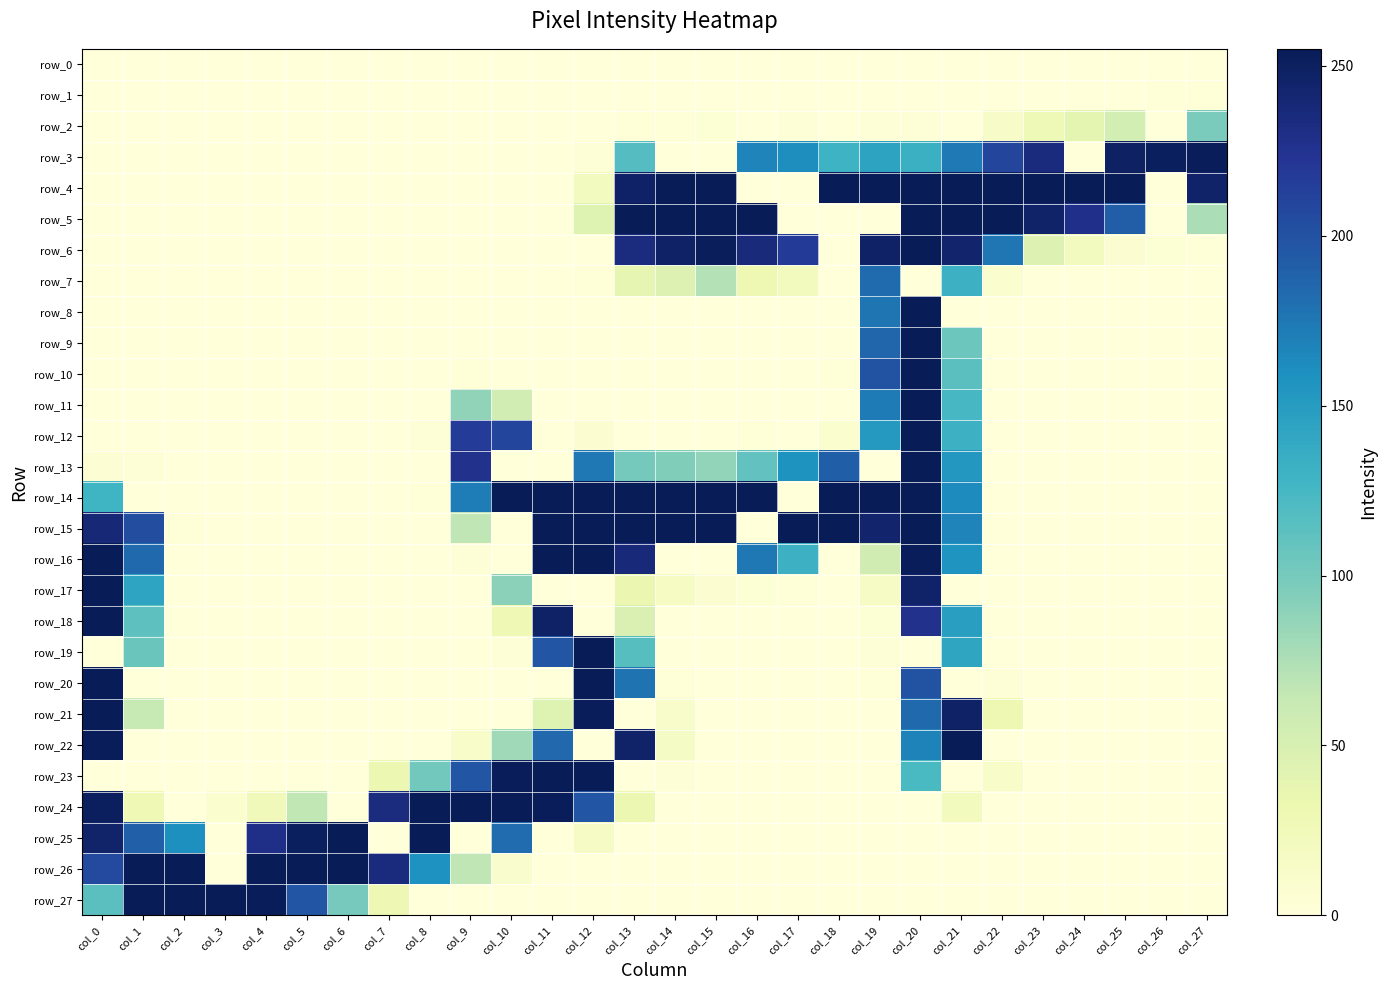

What is the difference between the maximum and minimum values in the row_7 series?

183